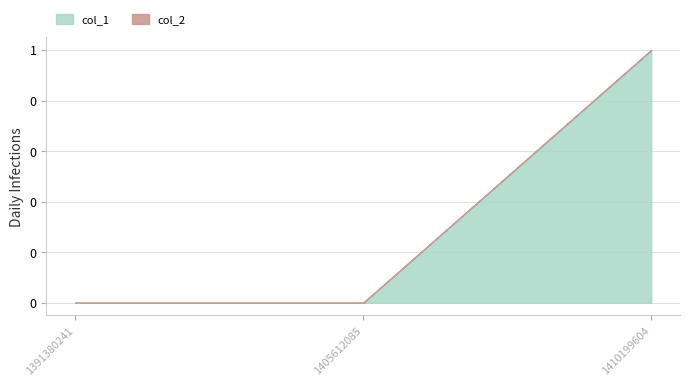

Reading right to left, what are all the values shown in this chart?

col_1: 1	0	0
col_2: 0	0	0